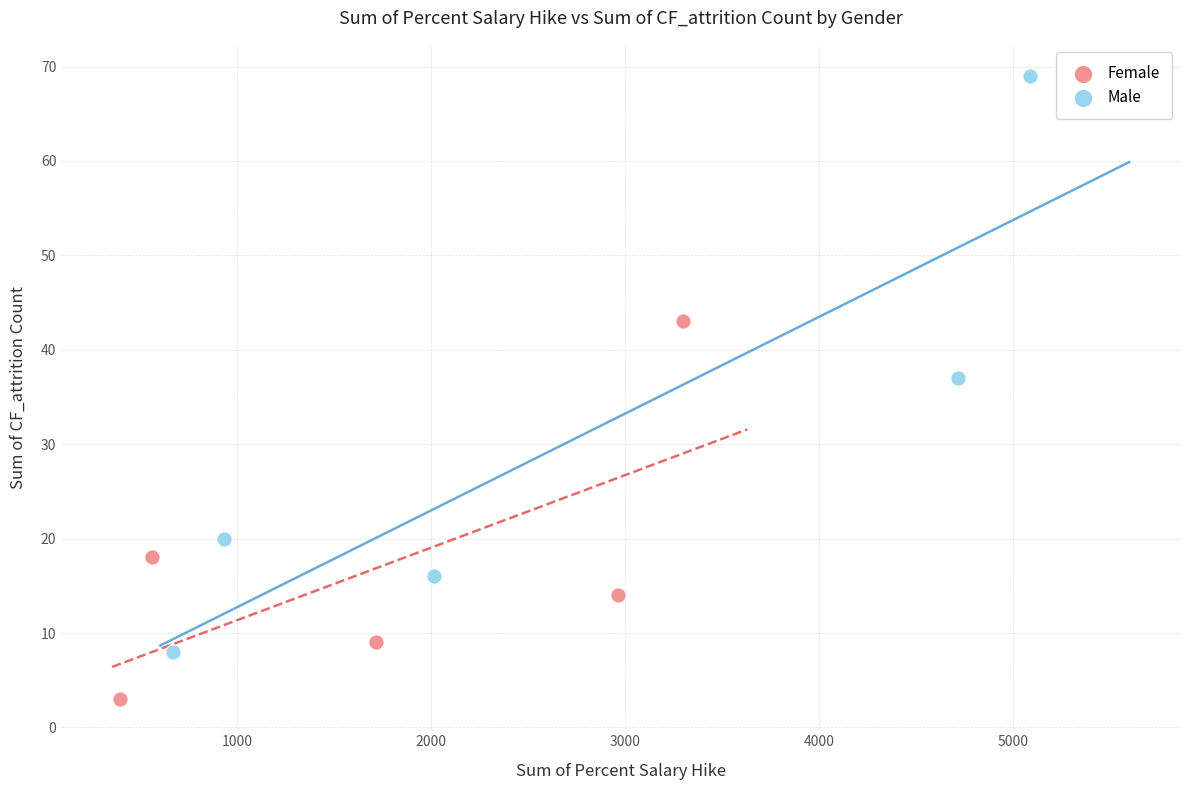

Which series has the largest Y range (max minus min)?

Male